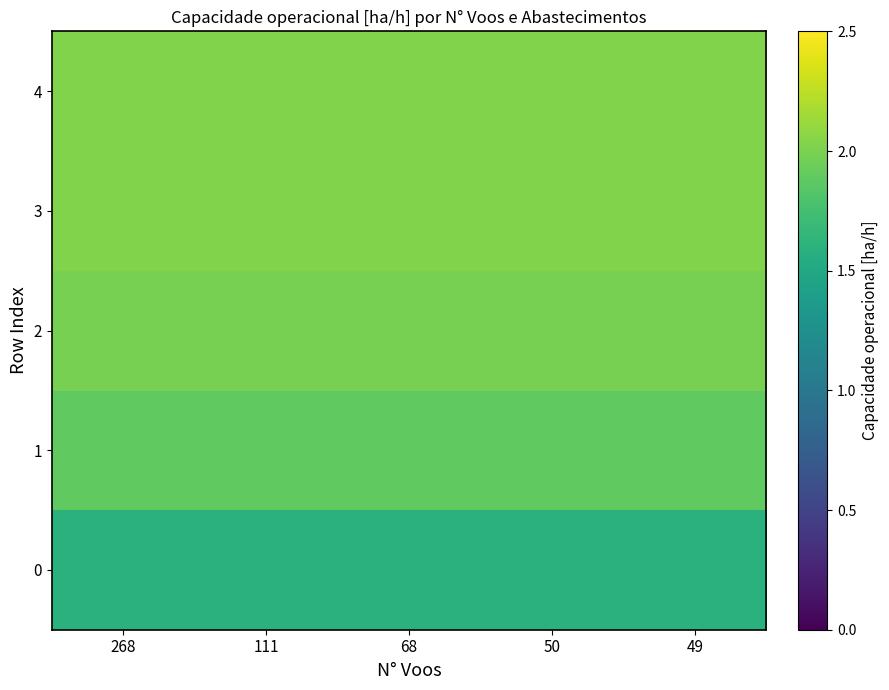

What is the difference between the highest and lowest values at 111?

0.4